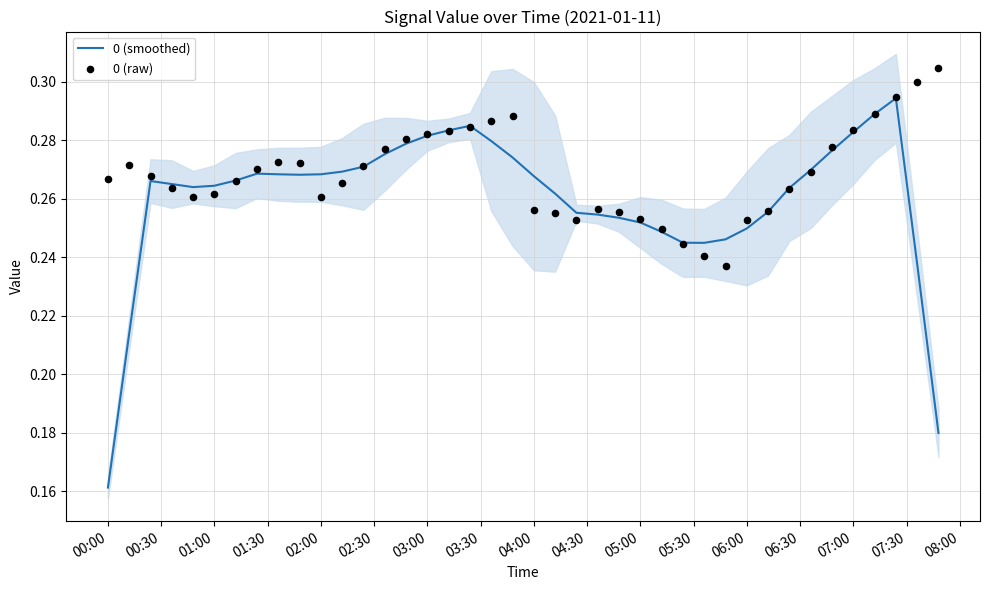

At how many categories does at least one series exceed 0?

40